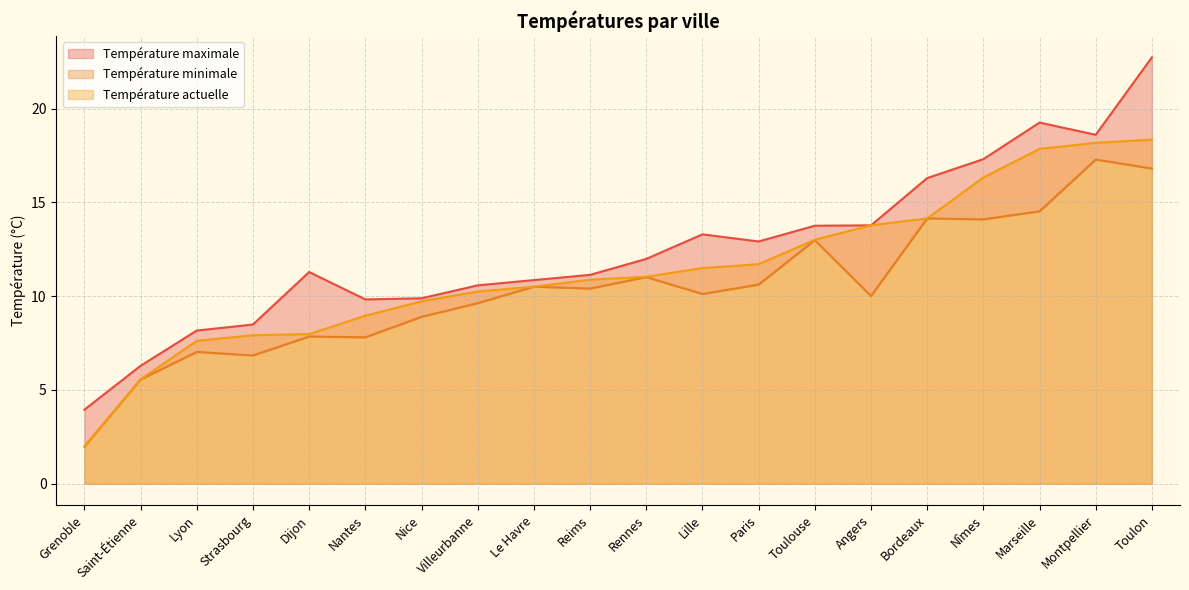

True or false: Température actuelle and Température minimale cross at least once.

False